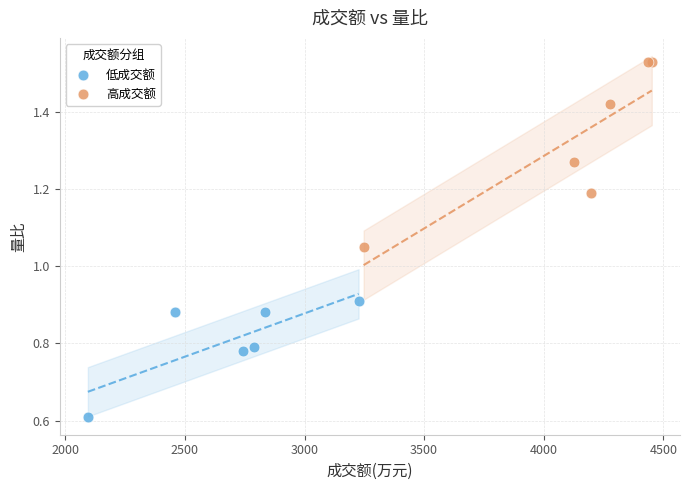

Which series reaches the maximum Y coordinate?

高成交额